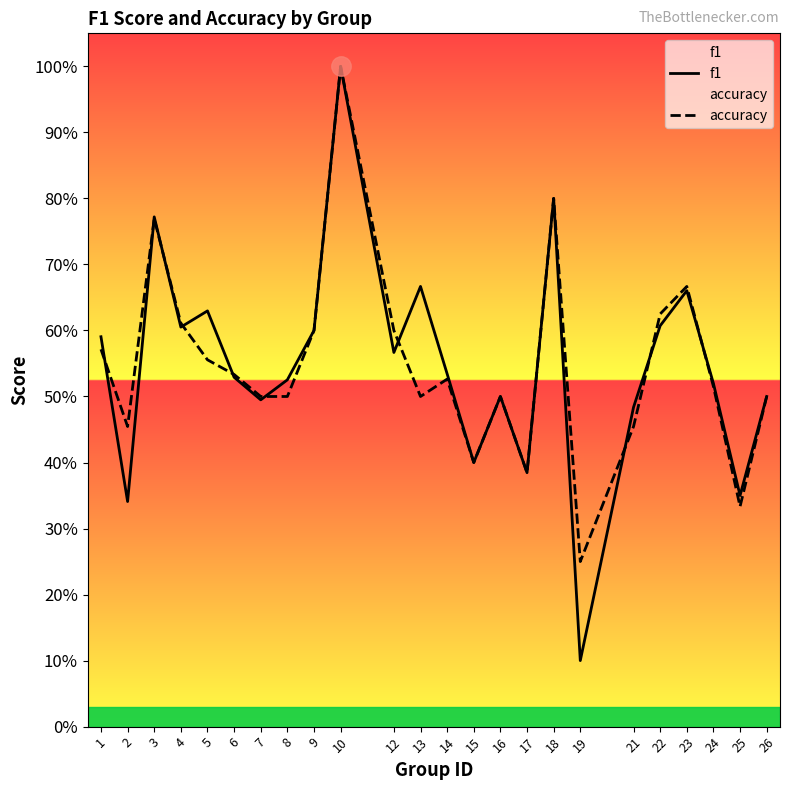

Read the accuracy value at 17.

0.4